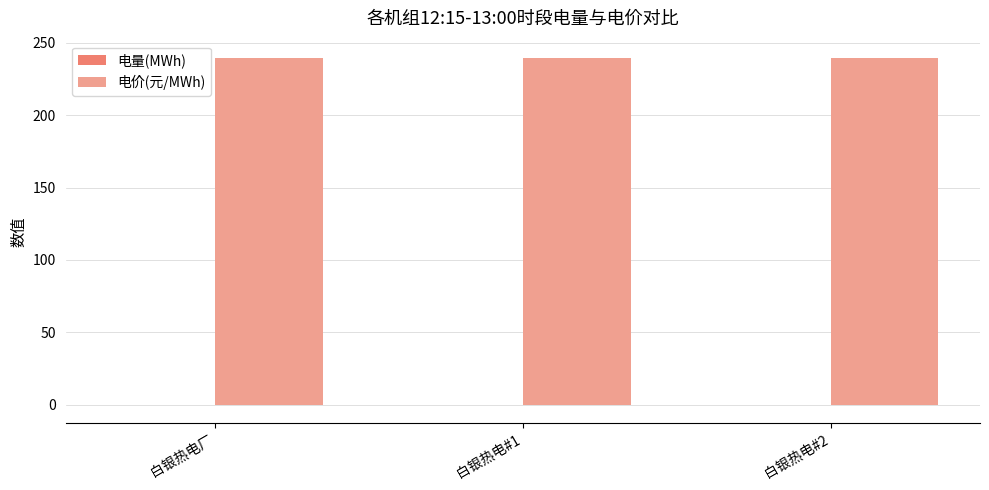

How many groups of bars are there?

3